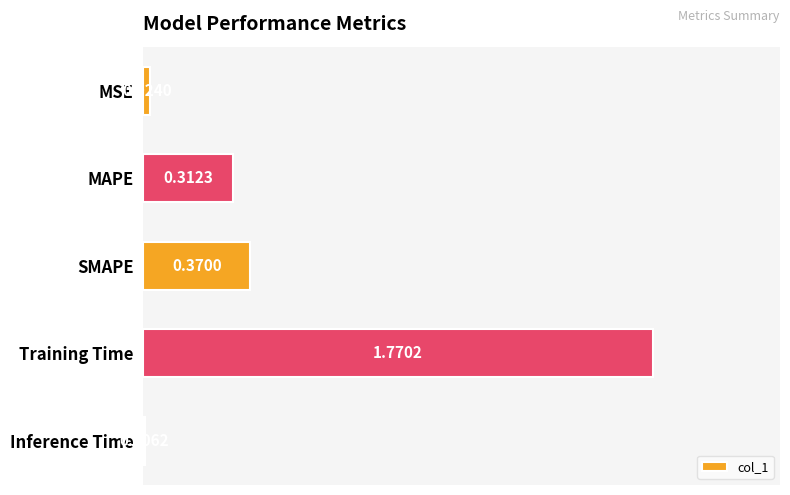

What is the sum of the values at Training Time and MAPE?

2.1